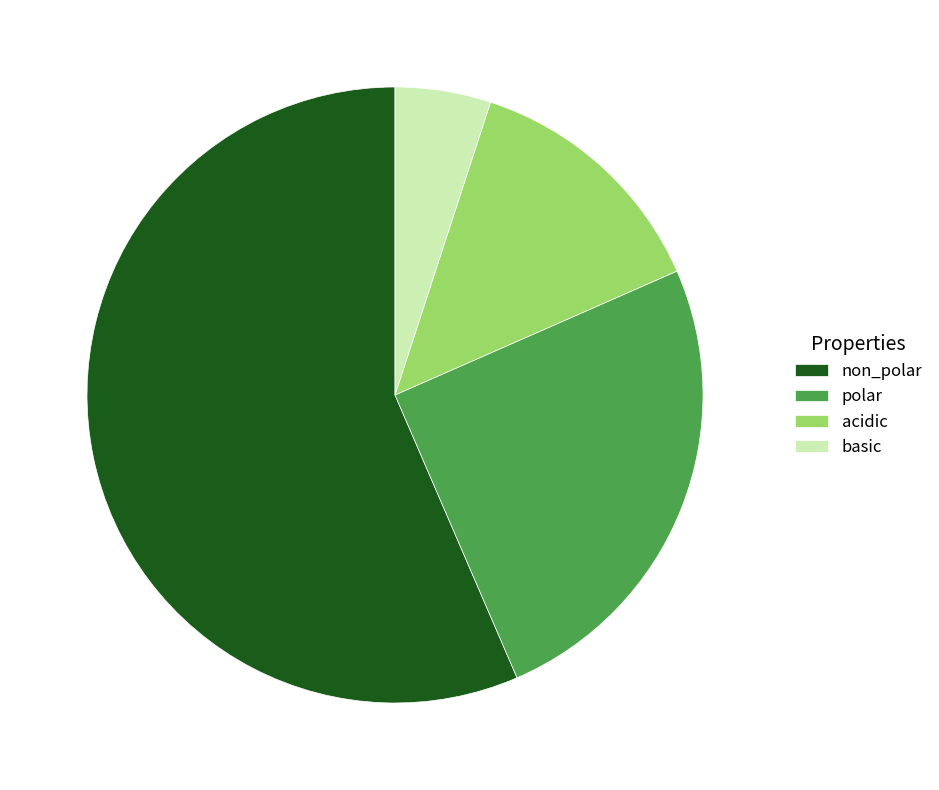

Rank the categories by value from highest to lowest.

non_polar, polar, acidic, basic